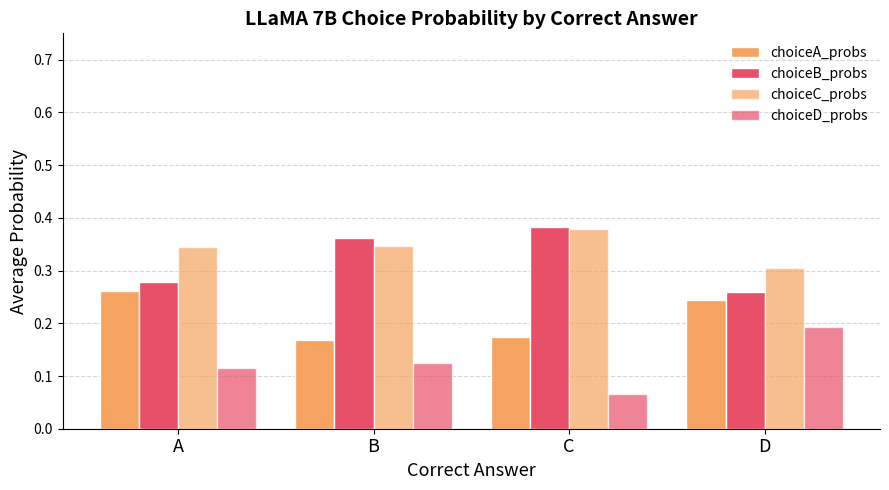

How many bars are there in total?

16